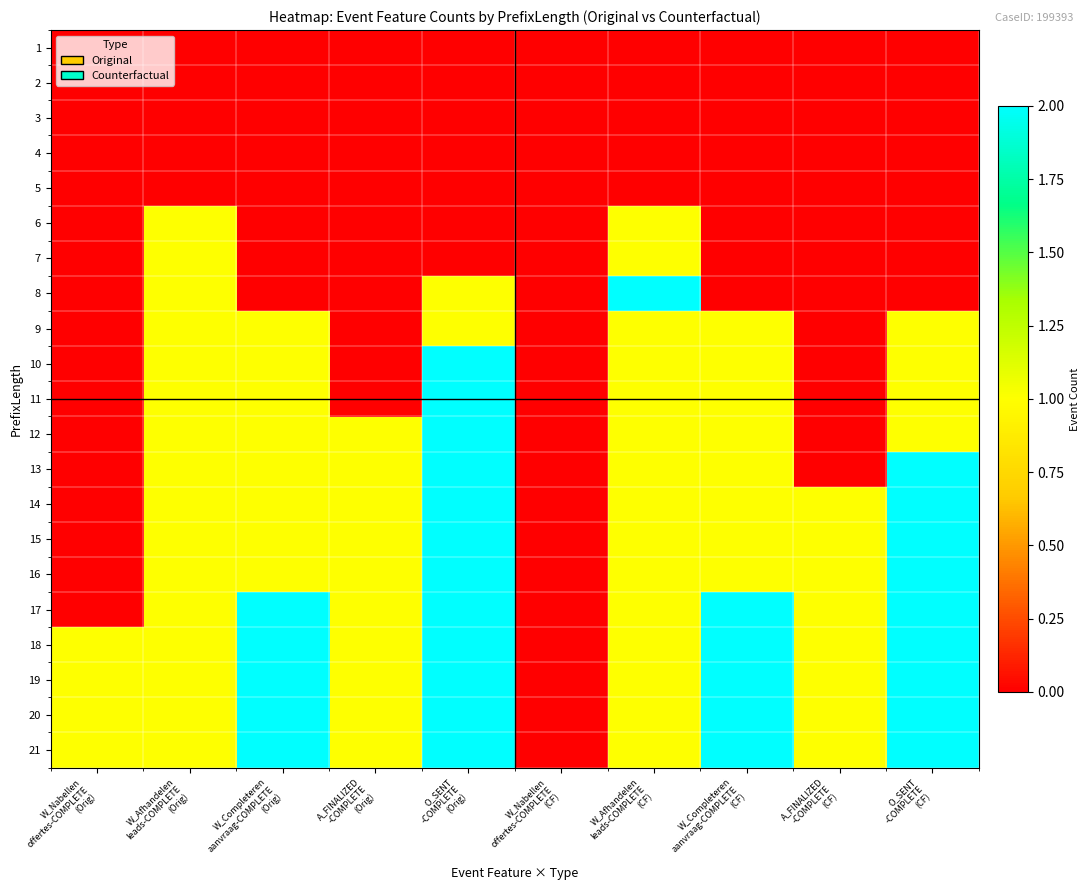

What is the difference between the highest and lowest values at W_Completeren
aanvraag-COMPLETE
(CF)?

2